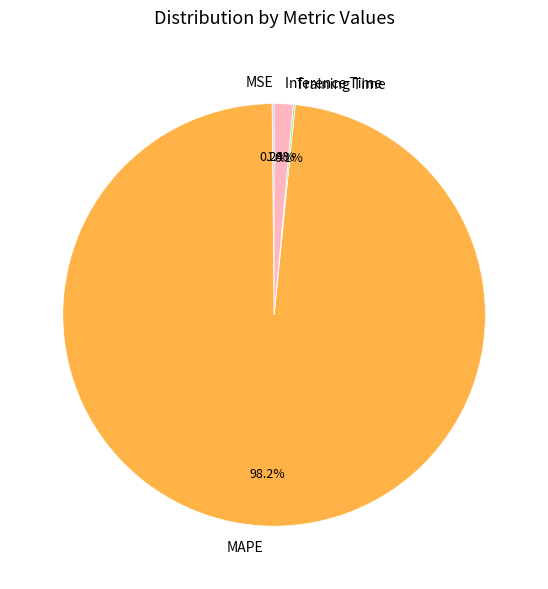

What is the largest slice in the pie chart?

MAPE